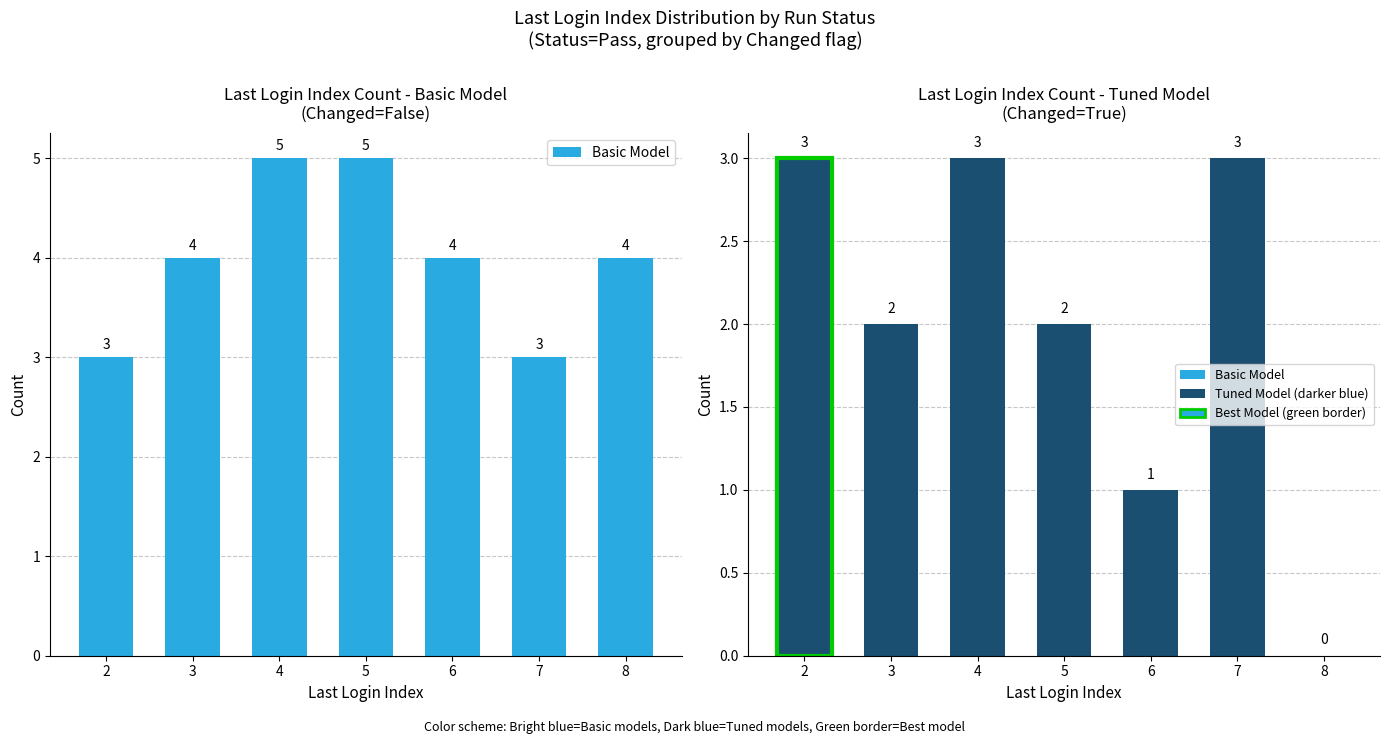

How many groups of bars are there?

7